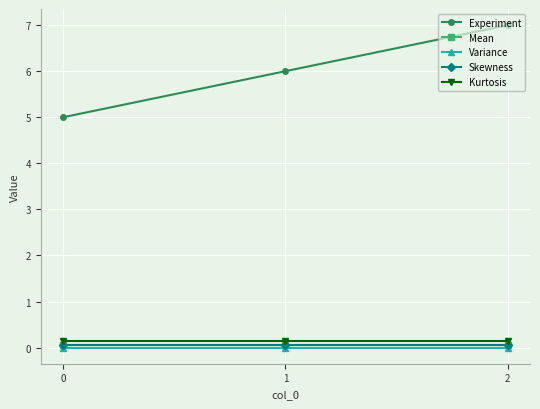

What is the total value across all series at 1?

6.3